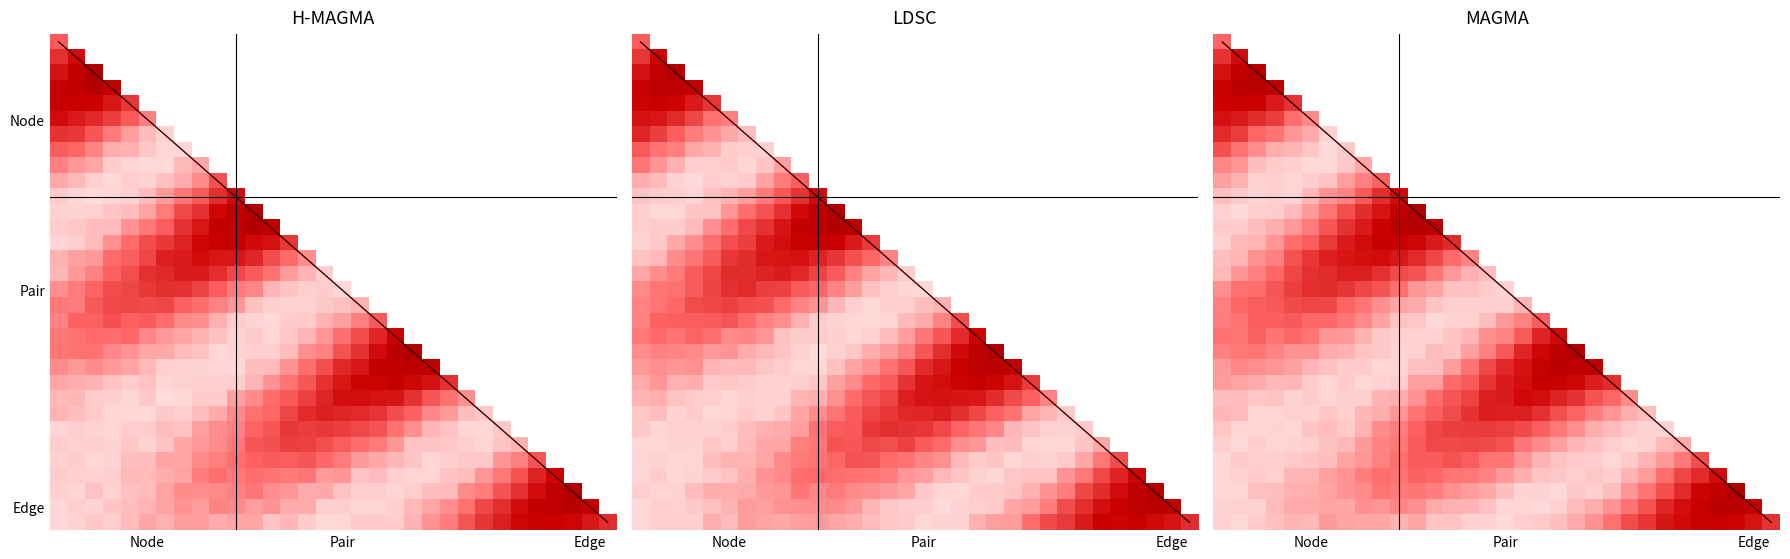

What is the greatest value displayed?

0.7